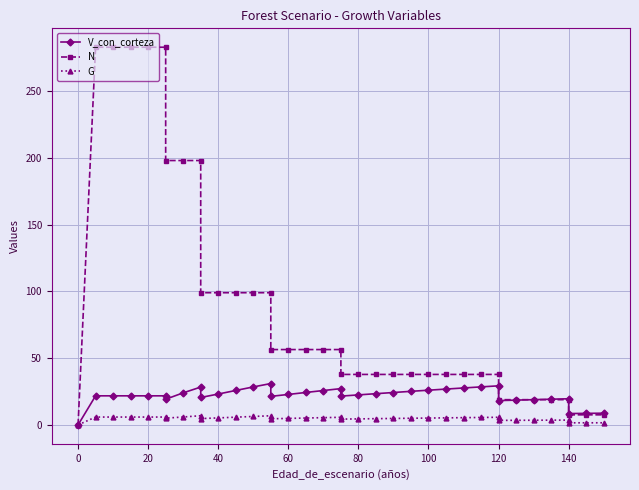

Reading right to left, what are all the values shown in this chart?

V_con_corteza: 8.8	8.7	8.5	19.6	19.3	18.9	18.6	18.2	29.3	28.5	27.7	26.9	26.0	25.2	24.3	23.4	22.5	21.6	27.2	25.8	24.3	22.8	21.4	31.0	28.5	25.8	23.1	20.6	28.4	24.0	19.2	21.8	21.8	21.8	21.8	21.8	0.0
N: 7.6	7.6	7.6	18.9	18.9	18.9	18.9	18.9	37.8	37.8	37.8	37.8	37.8	37.8	37.8	37.8	37.8	37.8	56.5	56.5	56.5	56.5	56.5	99.0	99.0	99.0	99.0	99.0	198.1	198.1	198.1	282.9	282.9	282.9	282.9	282.9	0.0
G: 1.6	1.6	1.6	3.6	3.6	3.5	3.5	3.4	5.7	5.6	5.4	5.3	5.1	5.0	4.8	4.7	4.5	4.3	5.7	5.4	5.2	4.9	4.6	6.8	6.3	5.8	5.2	4.7	6.9	5.9	5.0	5.9	5.9	5.9	5.9	5.9	0.0